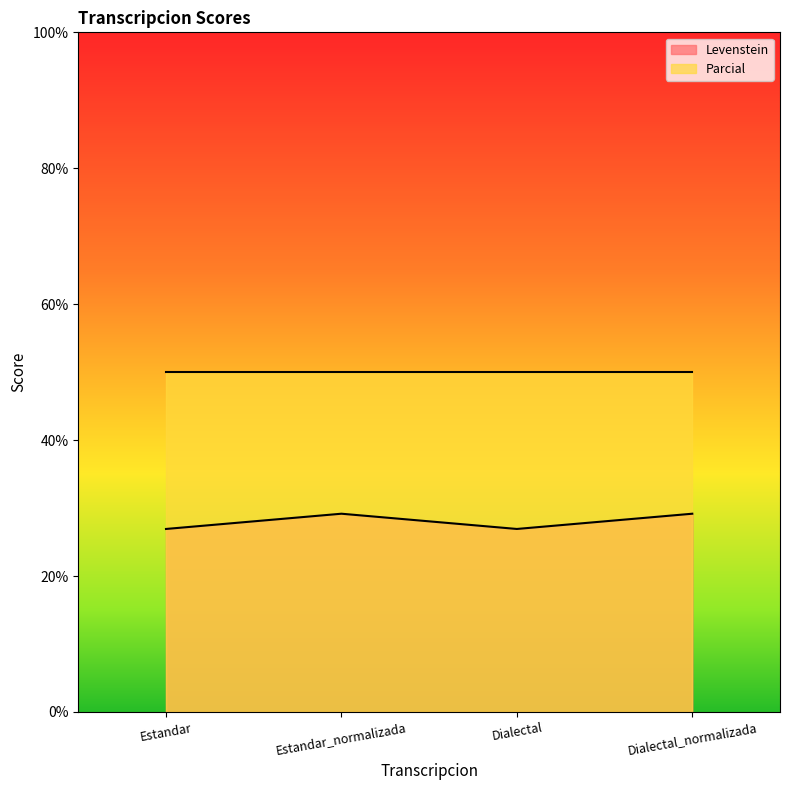

Reading left to right, what are all the values shown in this chart?

26.9	29.2	26.9	29.2